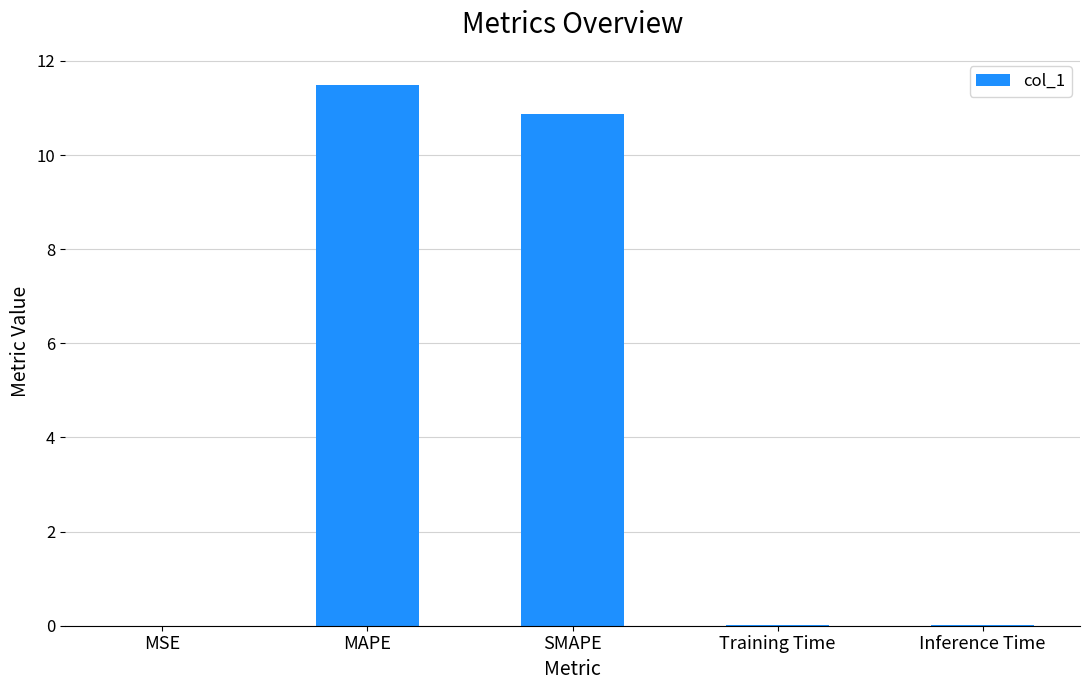

The value at MAPE is 11.5. True or false?

True